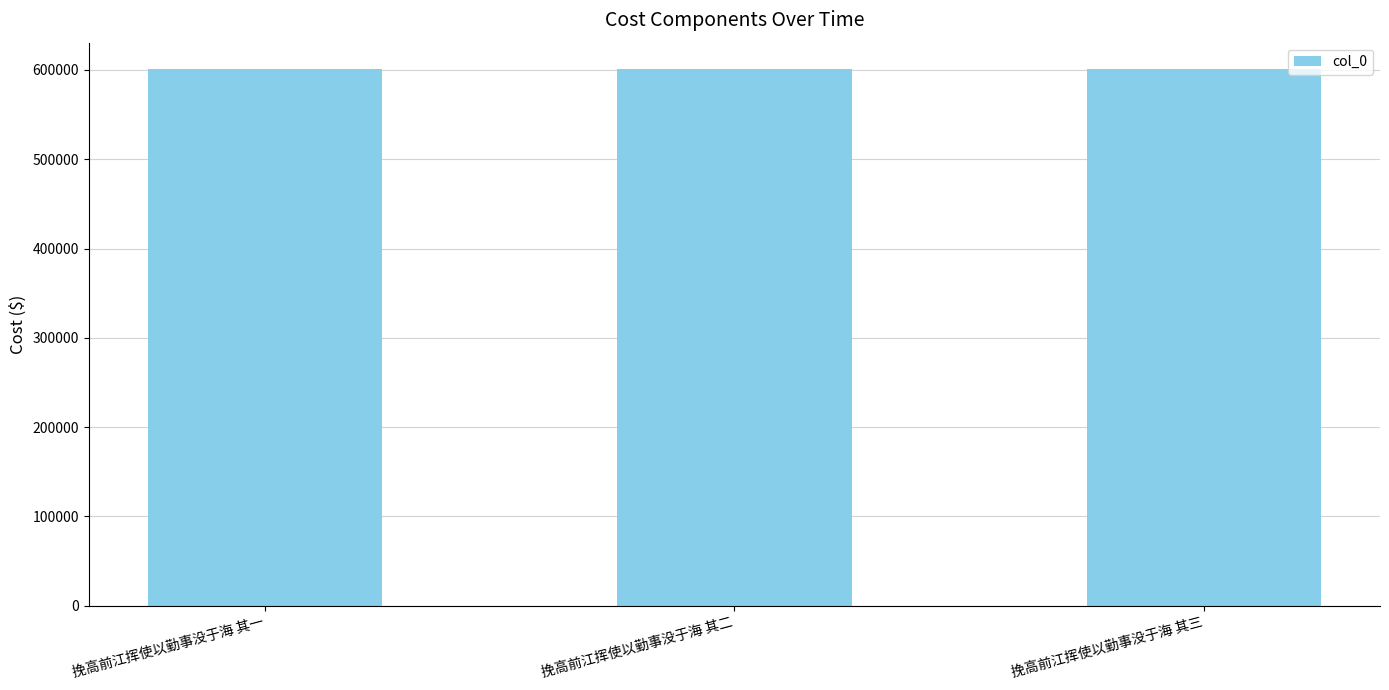

How many values are below 600554?

1